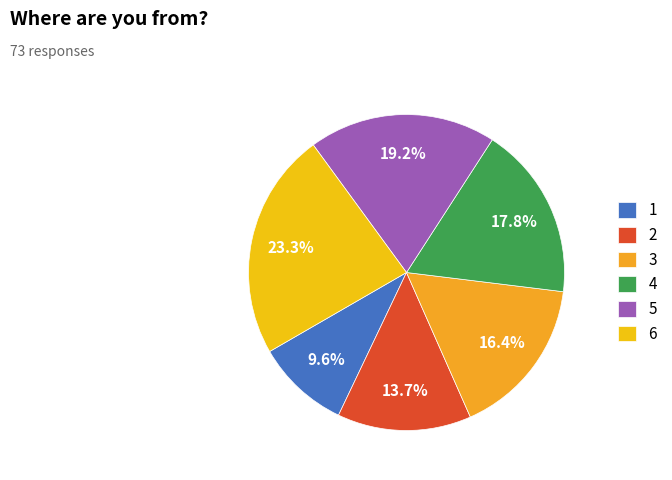

Count the number of slices in the pie.

6